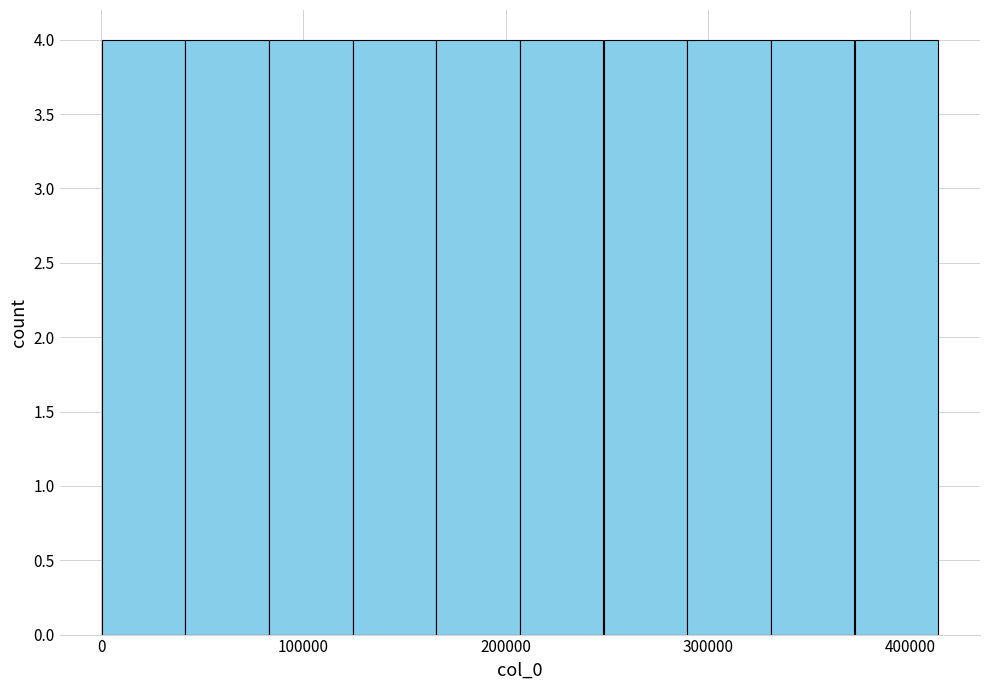

Reading left to right, list every bar in this chart as the range it spans on the x-axis followed by its height. Neither the bar edges nor the heights are printed on the chart, so give them approximately, as read against the axes.

0 to 40000: 4
40000 to 80000: 4
80000 to 120000: 4
120000 to 170000: 4
170000 to 210000: 4
210000 to 250000: 4
250000 to 290000: 4
290000 to 330000: 4
330000 to 370000: 4
370000 to 410000: 4